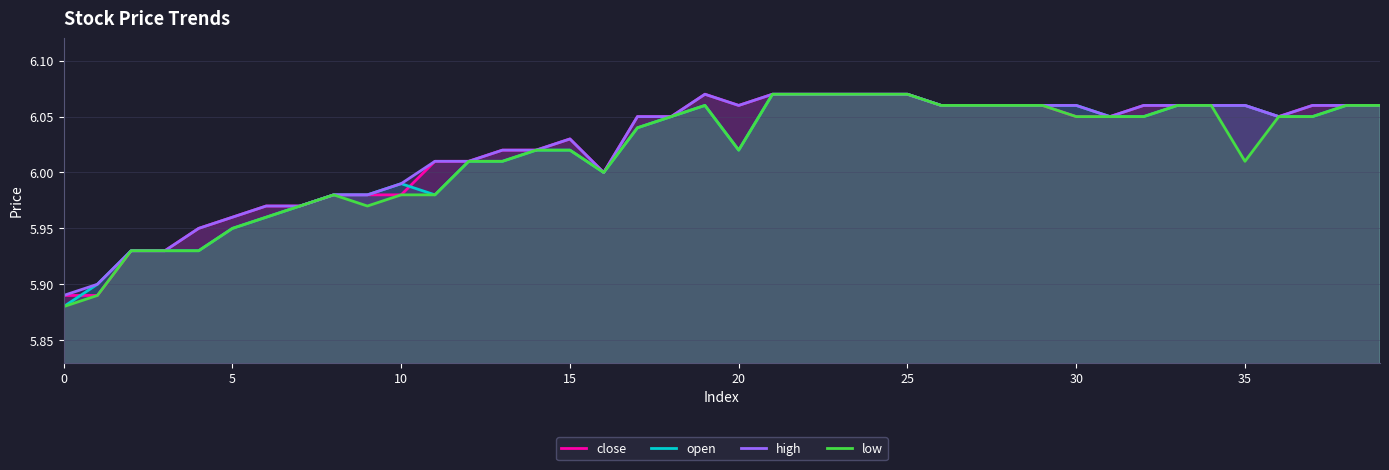

What is the label of the 6th point from the left?

5